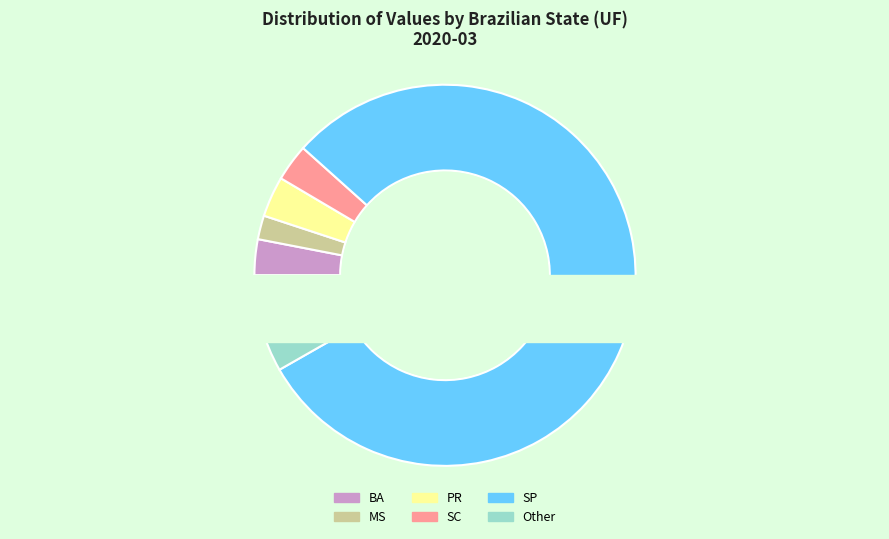

Is there a majority slice in this chart?

Yes